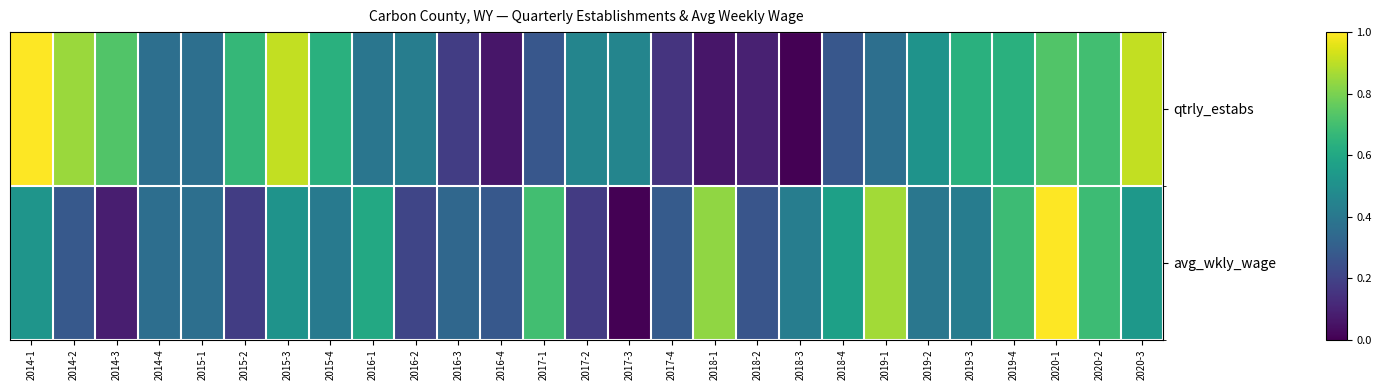

Which series changed the most between 2018-3 and 2020-2?

qtrly_estabs